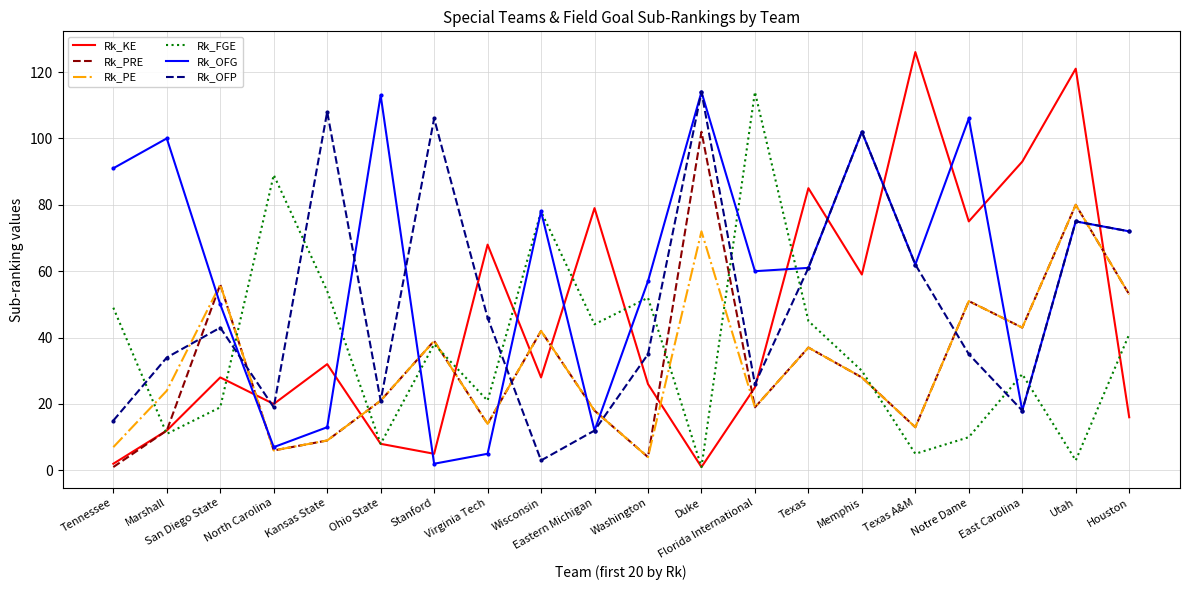

Is it true that Rk_FGE equals 91 at Washington?

False